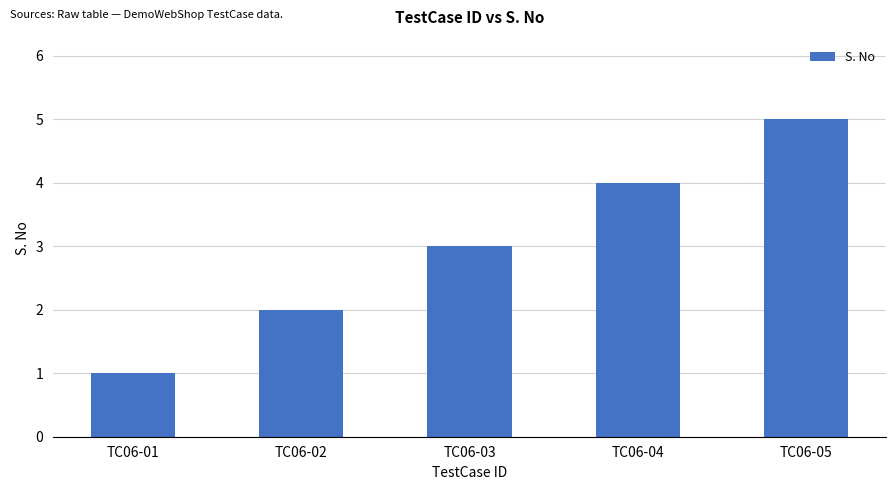

How many values are between 2 and 4?

3